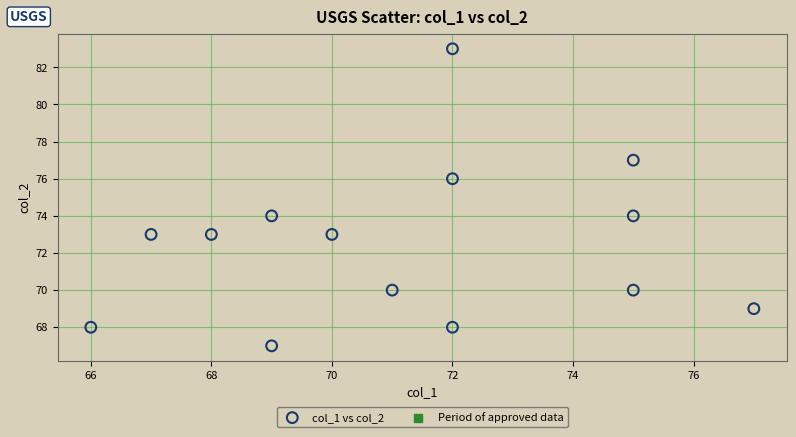

What is the range of Y values (max minus min)?

16